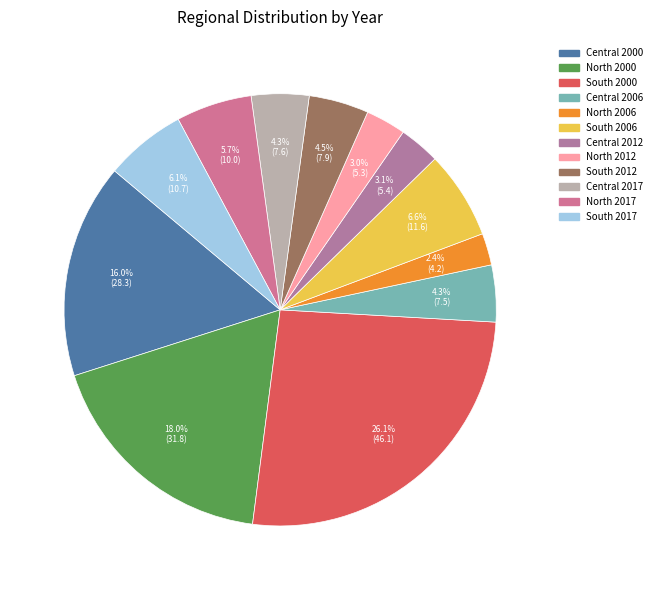

The Central 2006 slice represents 4% of the pie. True or false?

True